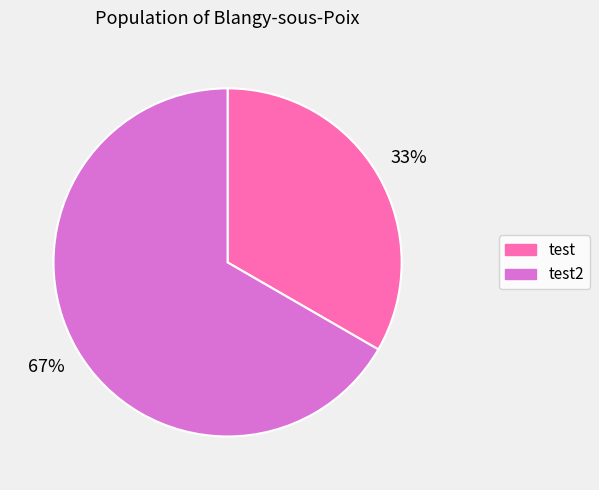

To the nearest percent, what is the average slice percentage?

50%